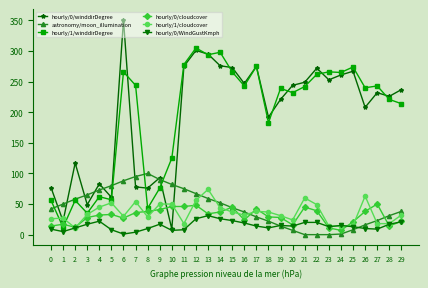

What is the maximum value shown in the chart?

351